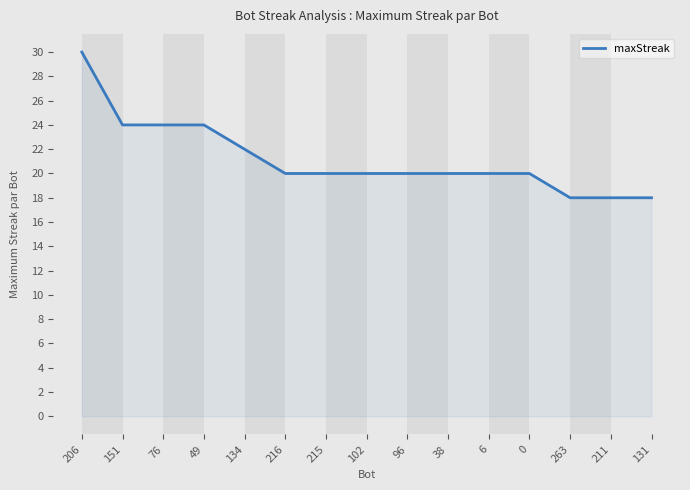

Reading left to right, transcribe all the data shown in this chart.

206=30	151=24	76=24	49=24	134=22	216=20	215=20	102=20	96=20	38=20	6=20	0=20	263=18	211=18	131=18